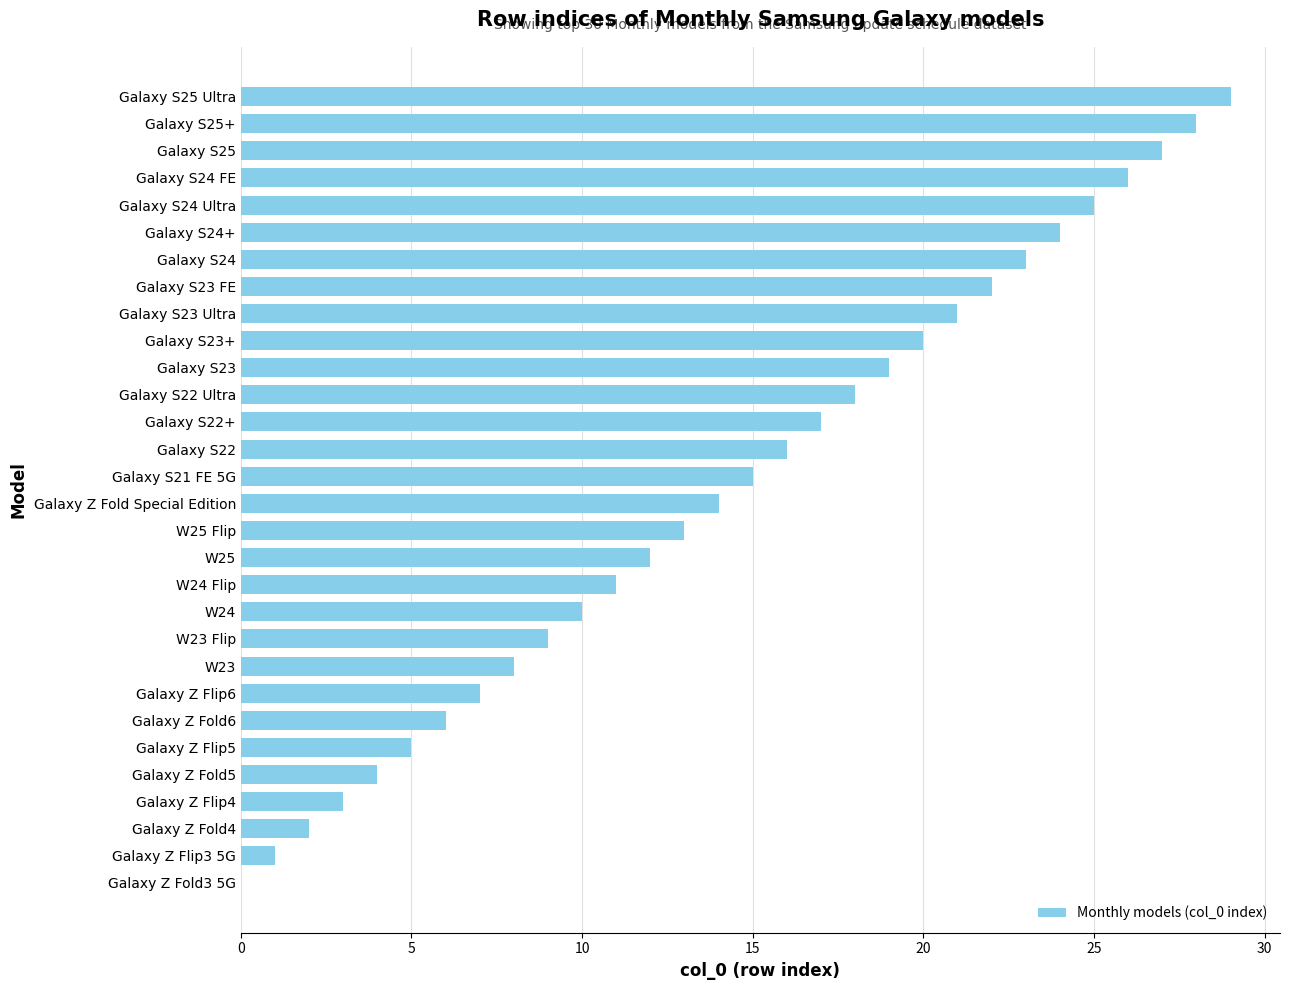

What is the sum of all values?

435